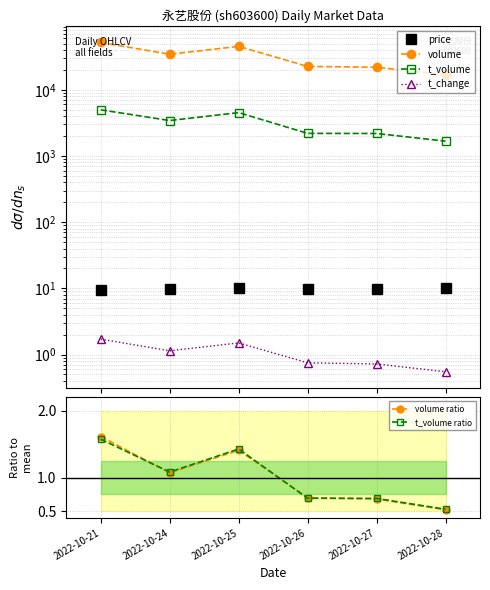

What is the maximum value shown in the chart?

51862.0